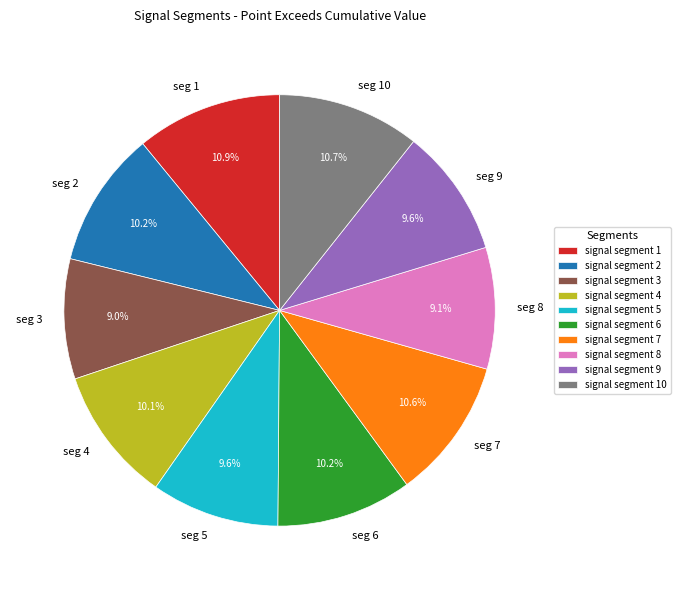

What percentage is the signal segment 7 slice, to the nearest percent?

11%